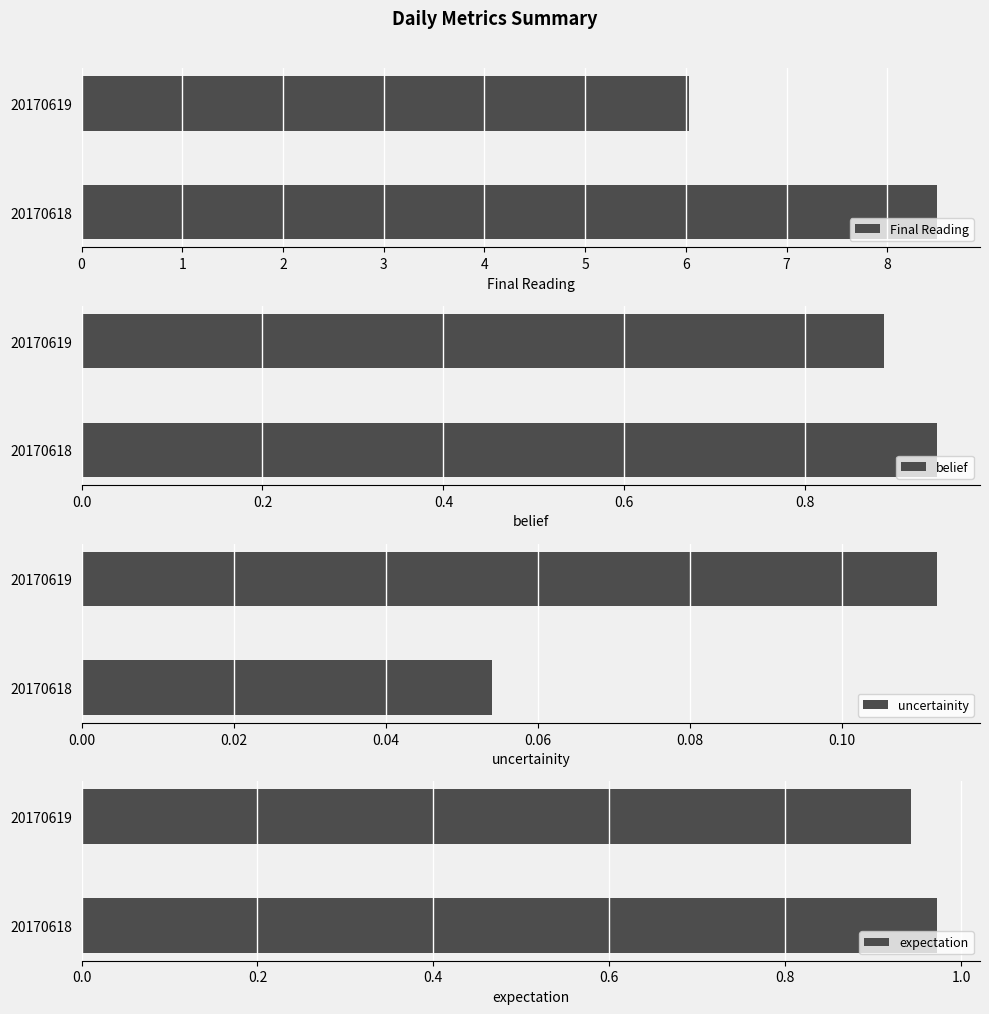

Which series has the largest total across all categories?

Final Reading